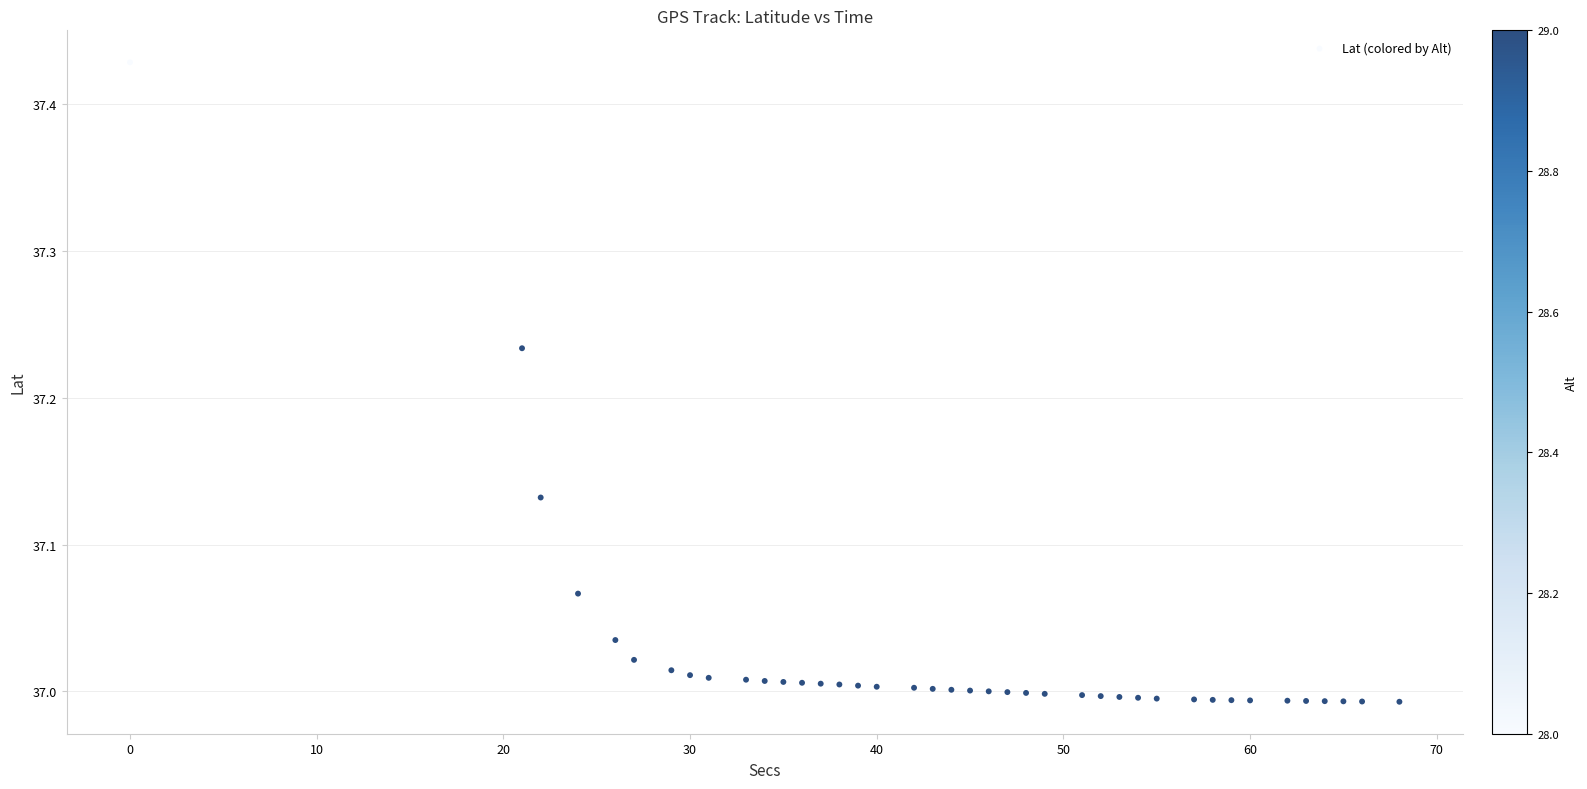

What is the range of X values (max minus min)?

68.0